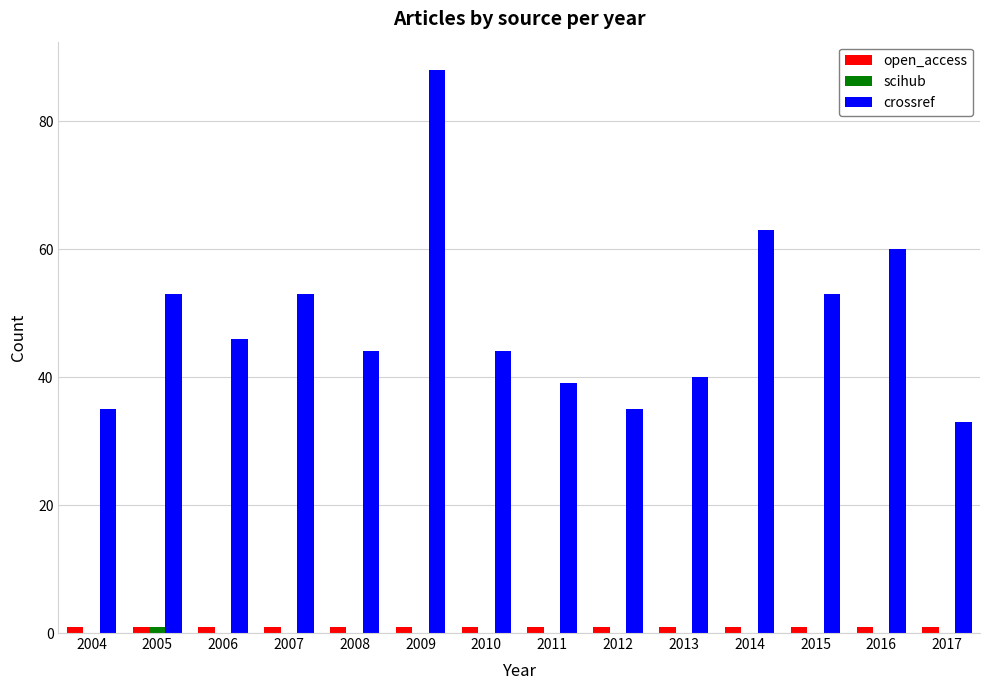

What are all the series names shown in the legend?

open_access, scihub, crossref